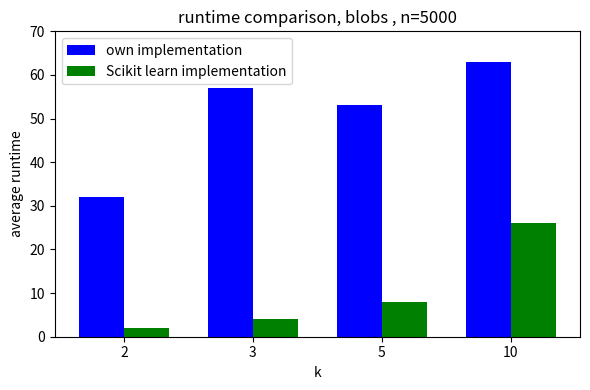

What is the difference between the second highest and minimum values in the own implementation series?

25